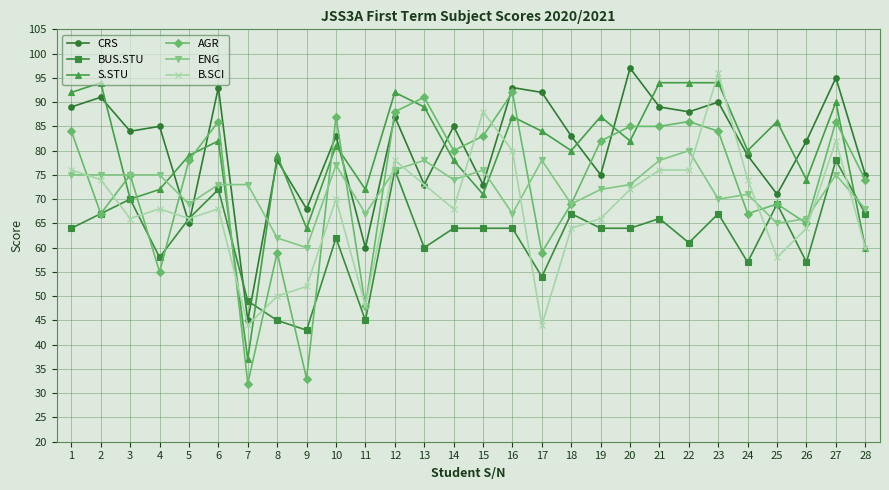

How many intersections are there between CRS and ENG?

10